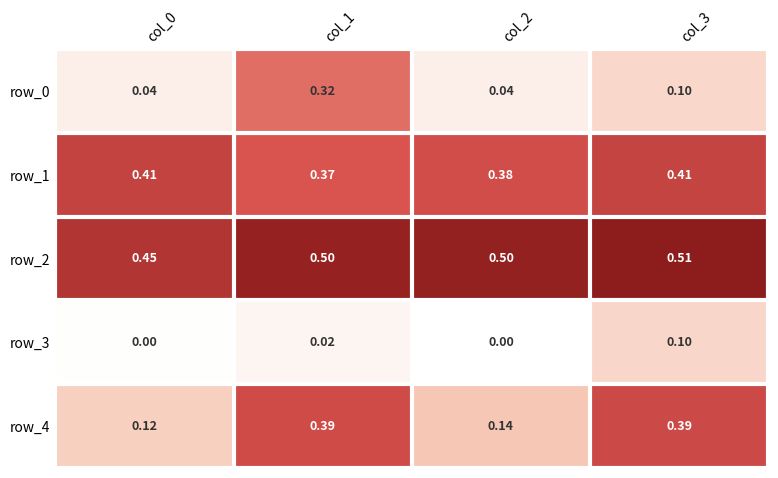

At how many categories does at least one series exceed 0?

4